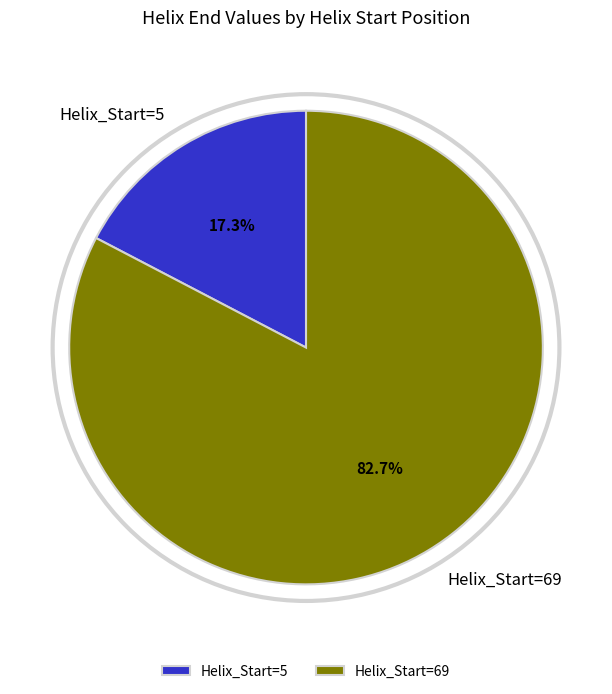

Is the sum of Helix_Start=69 and Helix_Start=5 greater than half?

Yes